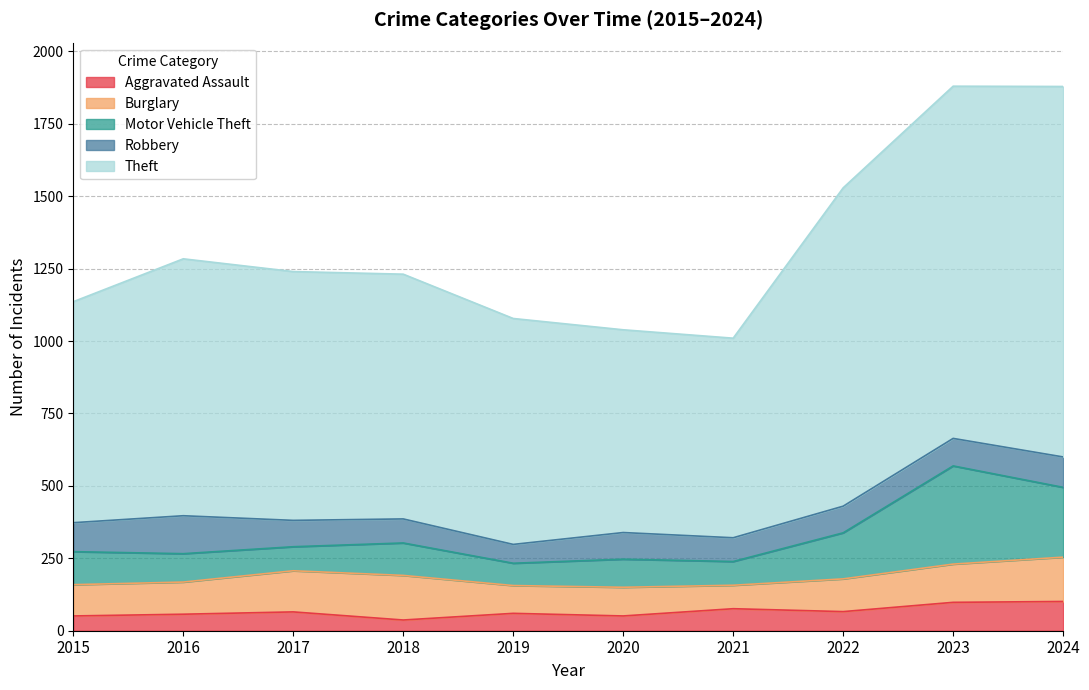

True or false: Aggravated Assault has a value of 78 at 2020.

False